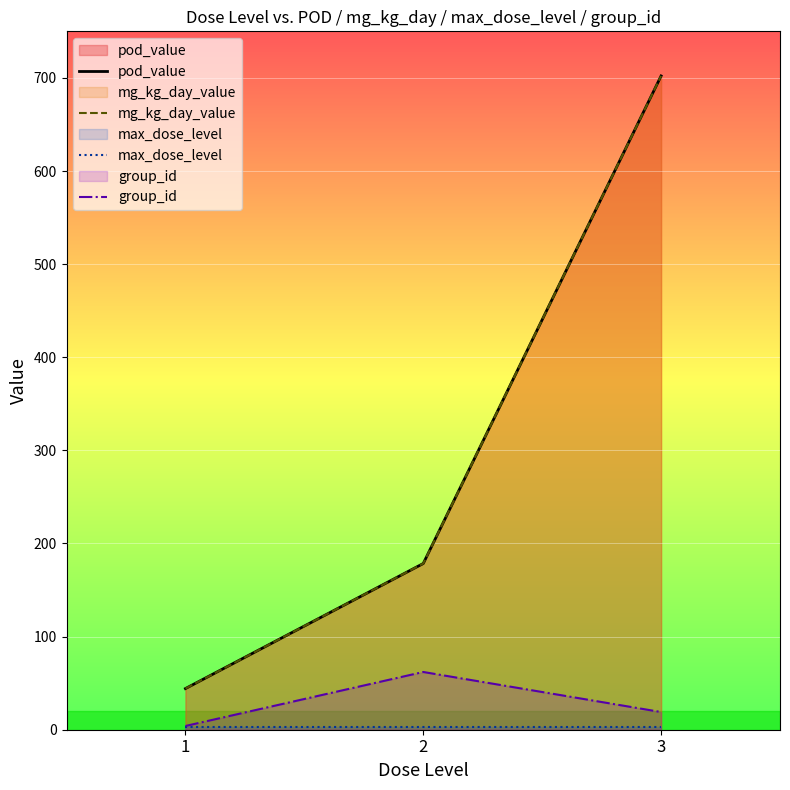

Which label corresponds to the smallest value in the chart?

1